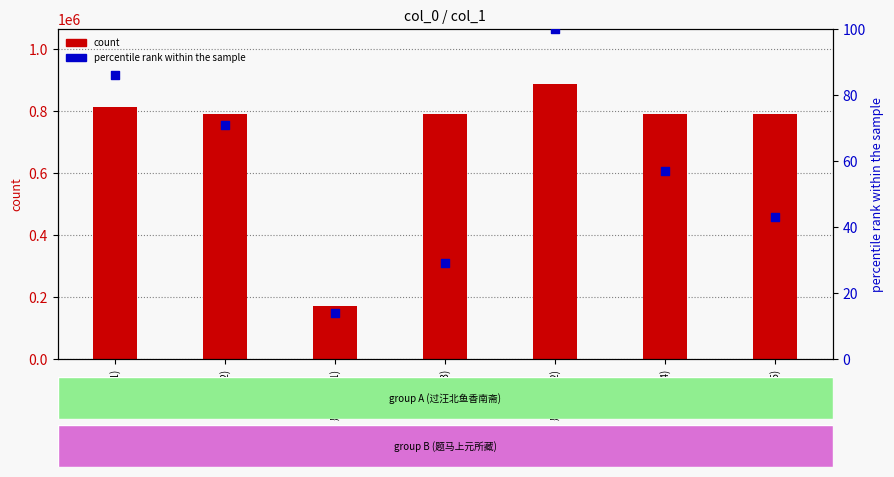

At how many categories does at least one series exceed 336562?

6